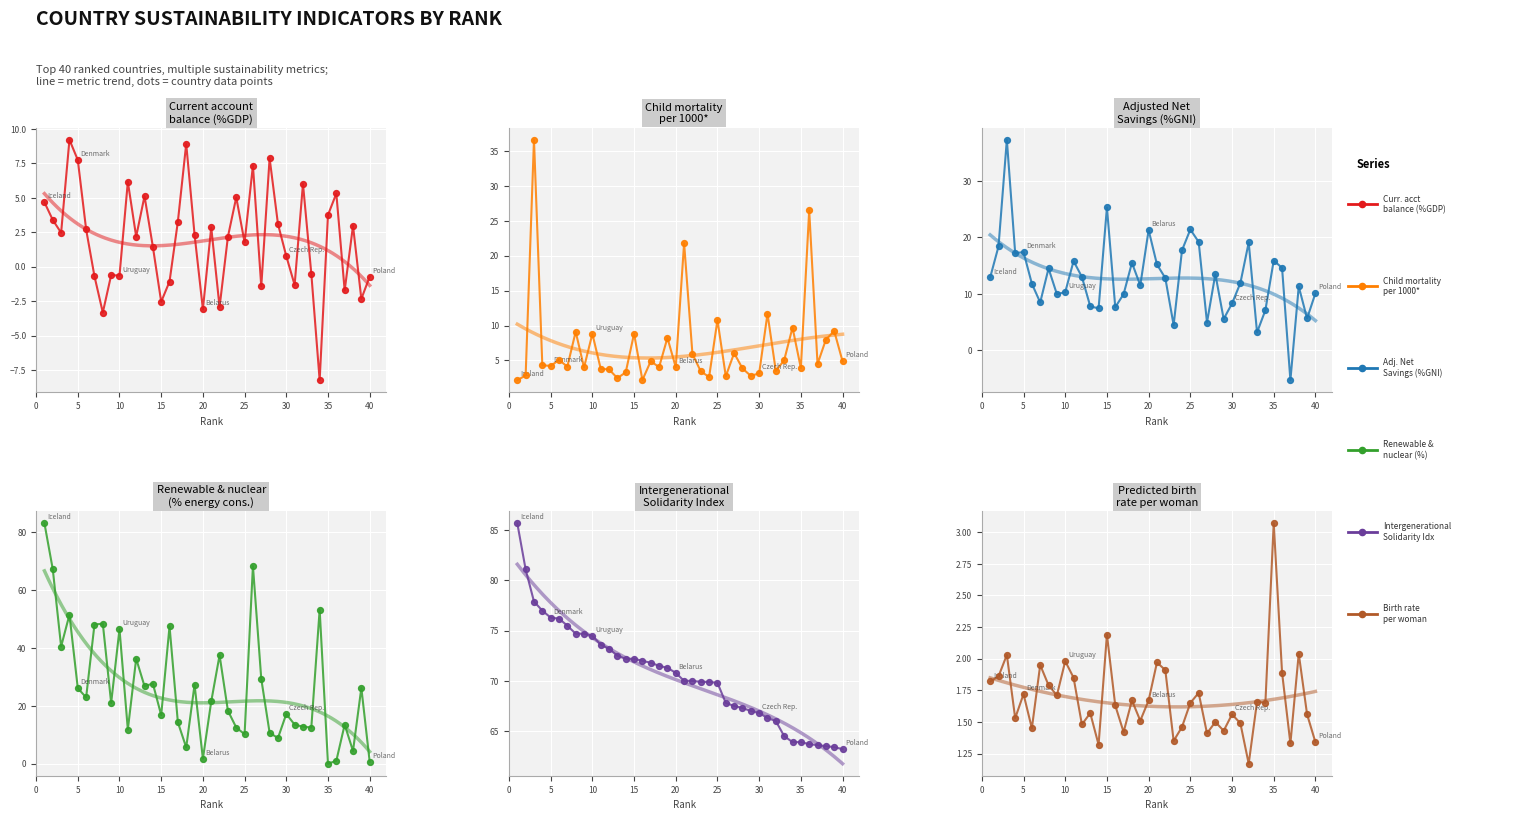

Which series reaches the minimum Y coordinate?

Current account balance (%GDP)